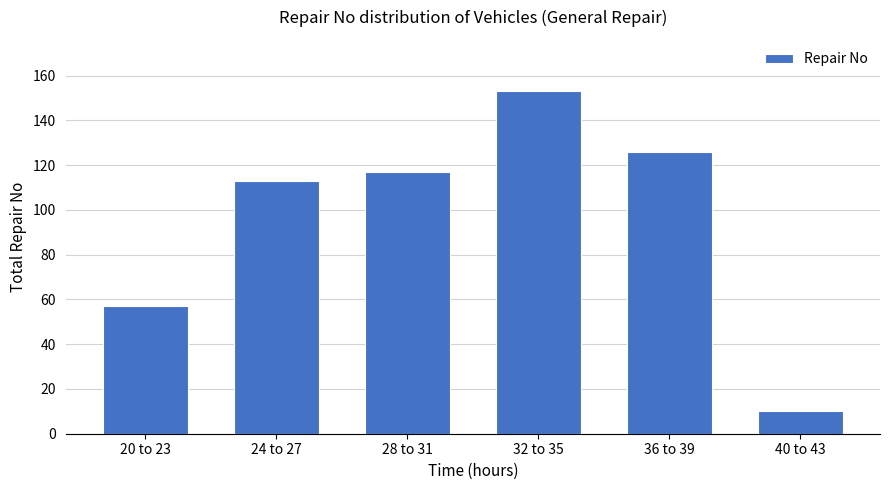

Rank the categories by value from highest to lowest.

32 to 35, 36 to 39, 28 to 31, 24 to 27, 20 to 23, 40 to 43